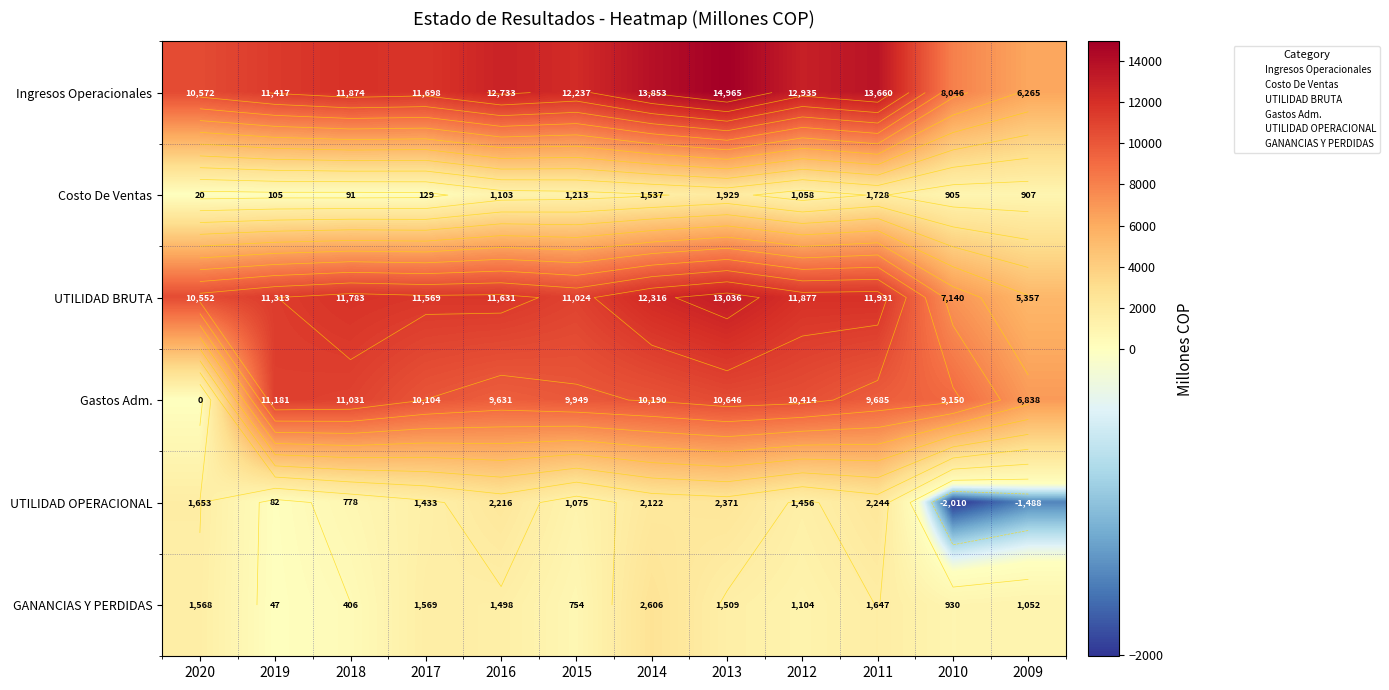

What is the lowest value of the GANANCIAS Y PERDIDAS series?

46.7